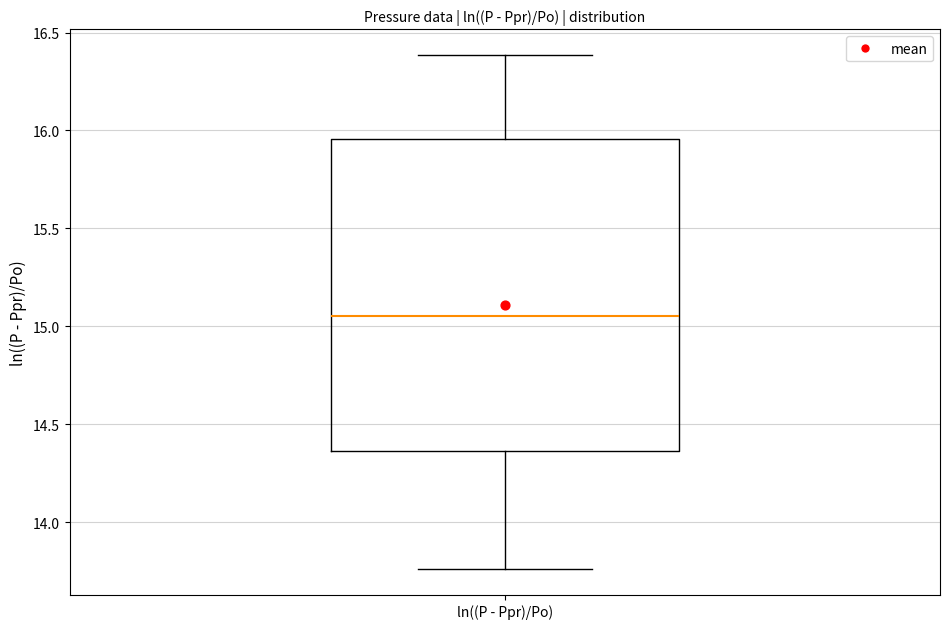

Transcribe this box plot: give where the median line is, the range the box spans, and where the two whiskers end, as read against the y-axis. The values are not printed on the chart, so give them approximately, as read against the axis.

median 15.05, box 14.35 to 15.95, whiskers 13.75 to 16.40